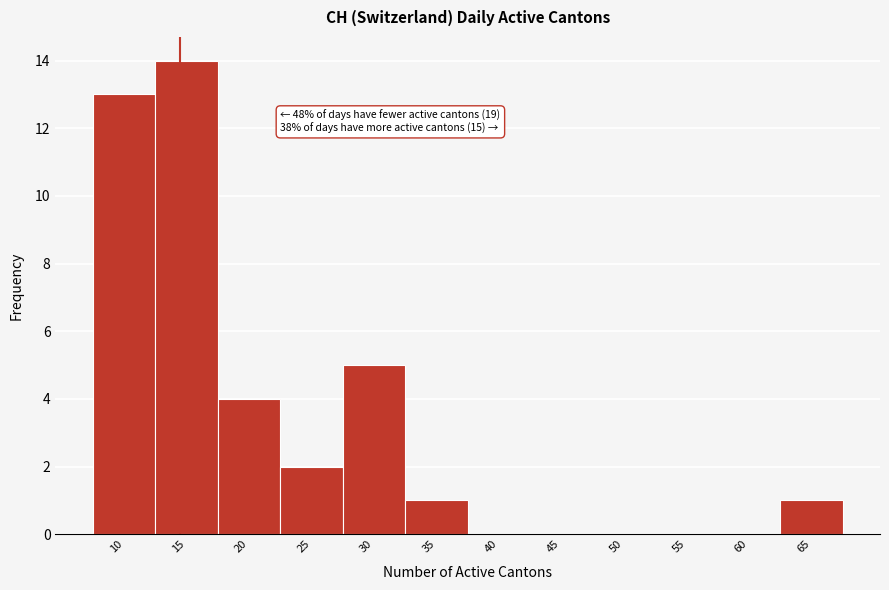

Reading left to right, extract all data points from this chart.

10=13	15=14	20=4	25=2	30=5	35=1	40=0	45=0	50=0	55=0	60=0	65=1